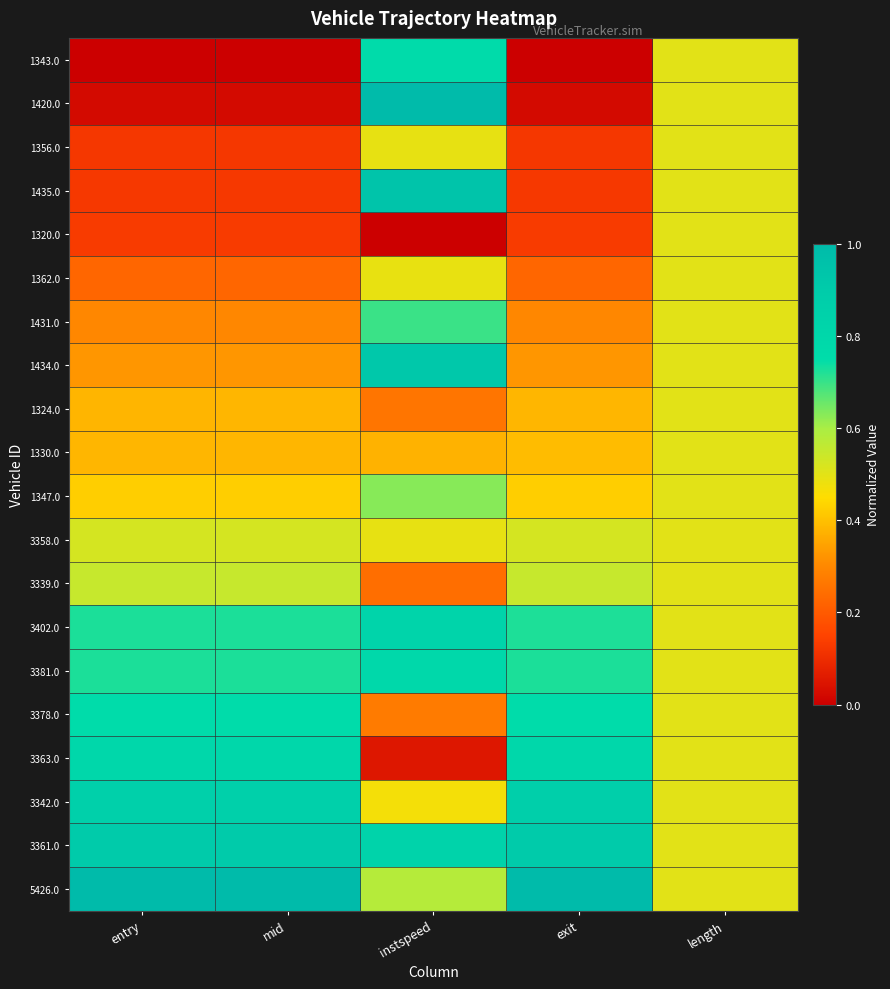

Between mid and length, which is larger?

length